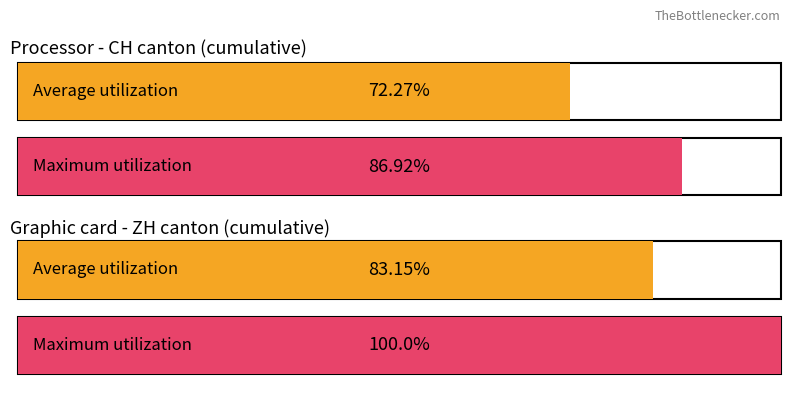

Where is Average utilization nearest to the value 77?

CH